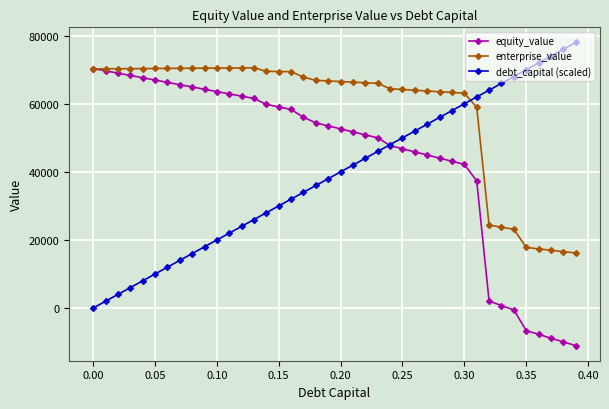

Does the chart display data point markers on the line(s)?

Yes